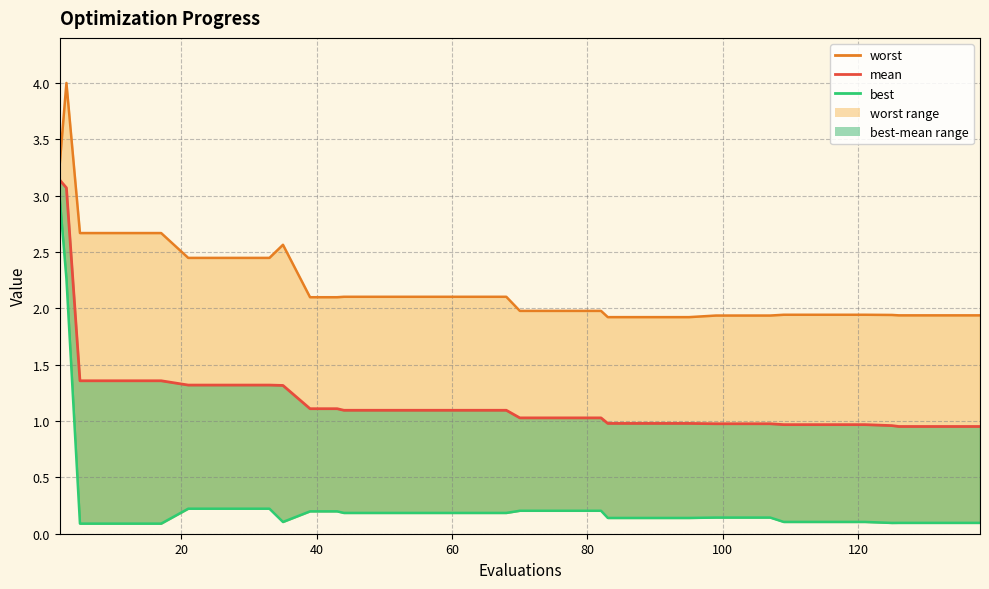

Rank the series by their average value, from highest to lowest.

worst (line), mean, best (line)